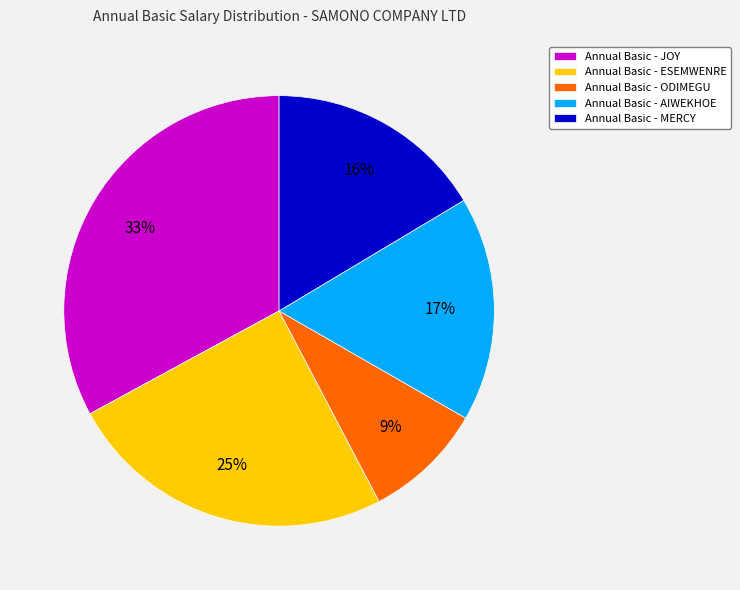

To the nearest percent, what percentage of the pie is Annual Basic - ODIMEGU?

9%